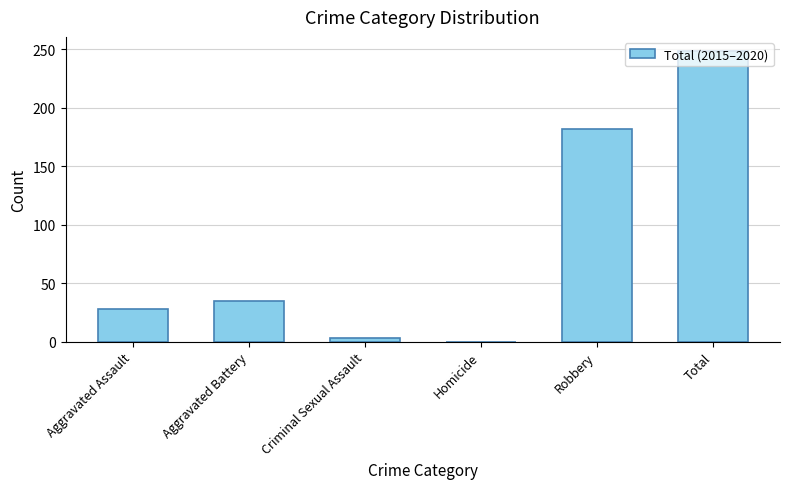

Which category has the highest value across all series?

Total